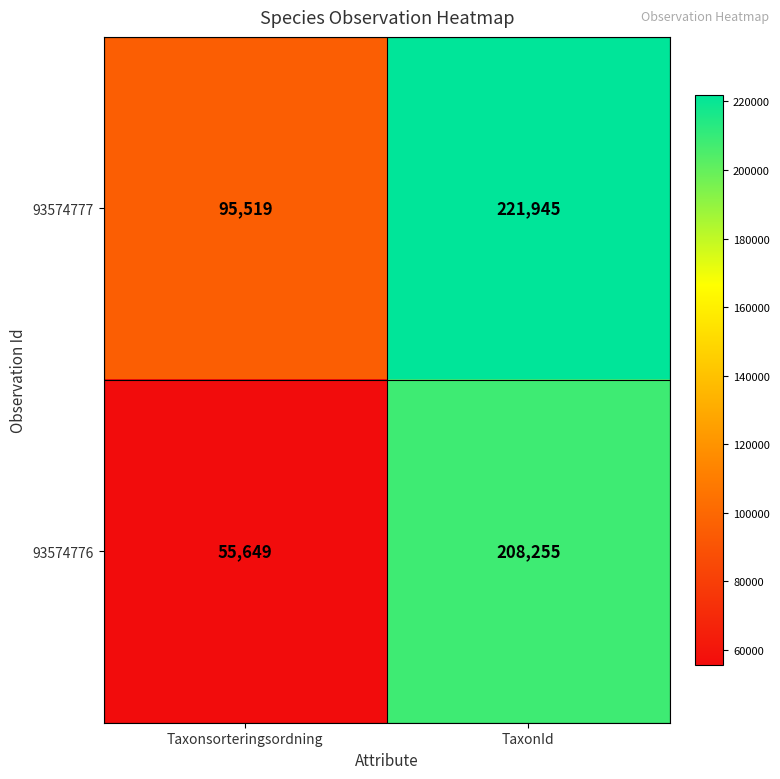

What is the maximum value shown in the chart?

221945